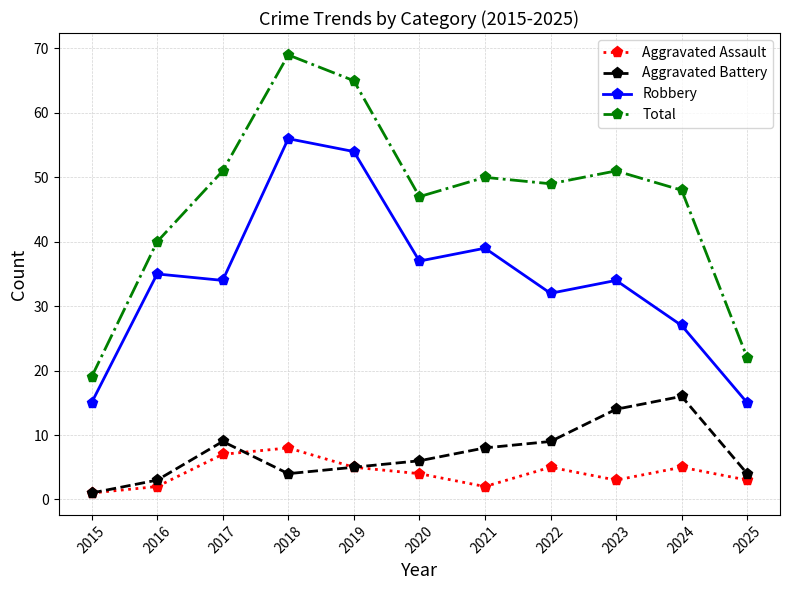

What is the highest value of the Aggravated Assault series?

8